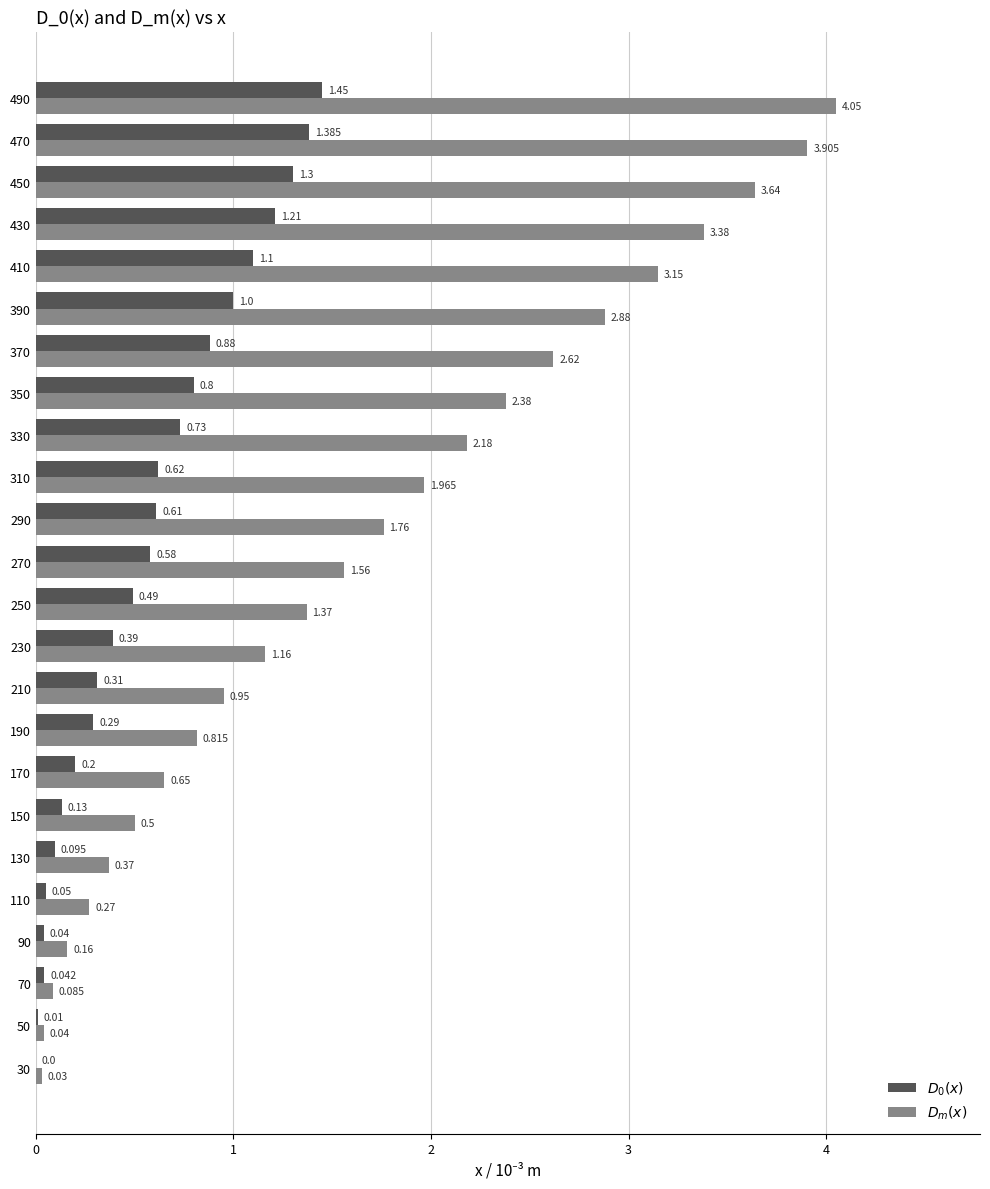

Reading left to right, what are all the values shown in this chart?

$D_0(x)$: 0.0	0.0	0.0	0.0	0.1	0.1	0.1	0.2	0.3	0.3	0.4	0.5	0.6	0.6	0.6	0.7	0.8	0.9	1.0	1.1	1.2	1.3	1.4	1.4
$D_m(x)$: 0.0	0.0	0.1	0.2	0.3	0.4	0.5	0.7	0.8	0.9	1.2	1.4	1.6	1.8	2.0	2.2	2.4	2.6	2.9	3.1	3.4	3.6	3.9	4.0